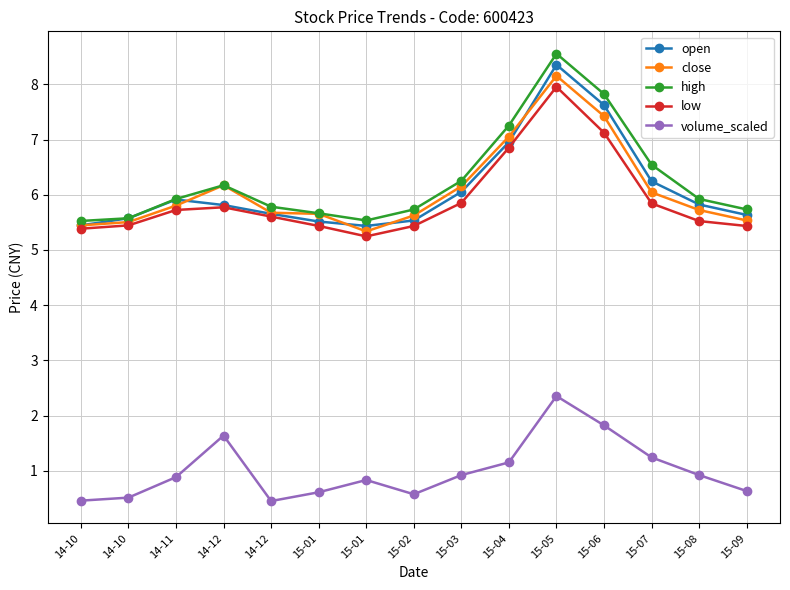

Does the chart display data point markers on the line(s)?

Yes